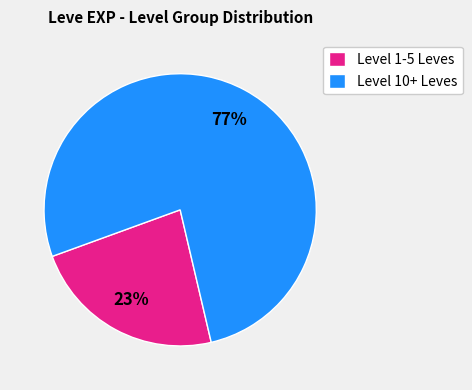

True or false: Level 1-5 Leves accounts for 35% of the total.

False